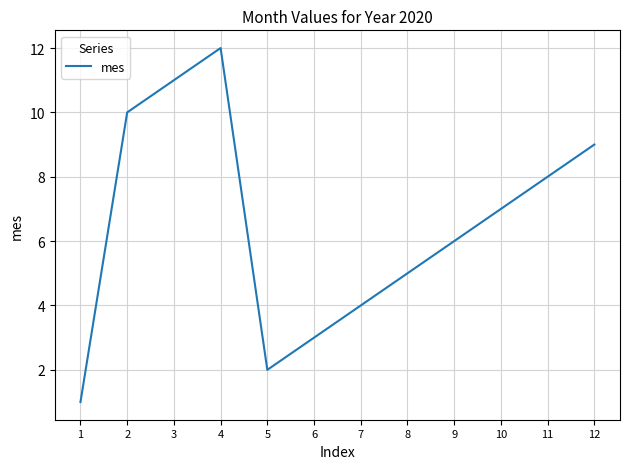

What value does the data have at 11?

8